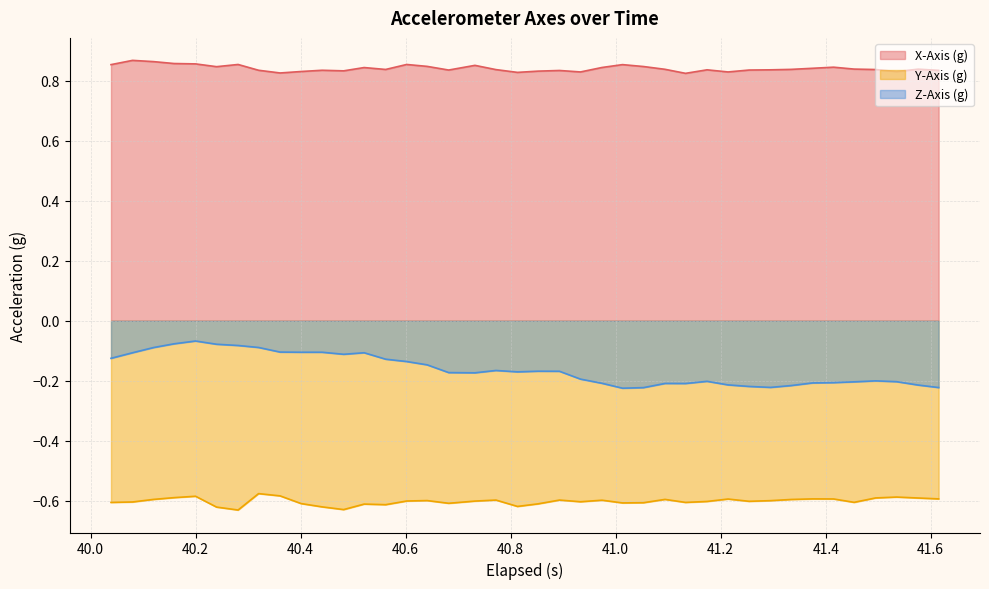

Which series has the widest spread of values?

Z-Axis (g)